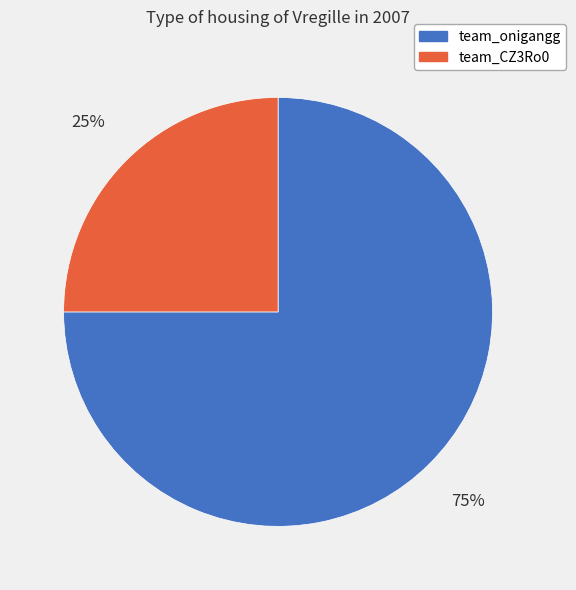

The team_onigangg slice represents 75% of the pie. True or false?

True